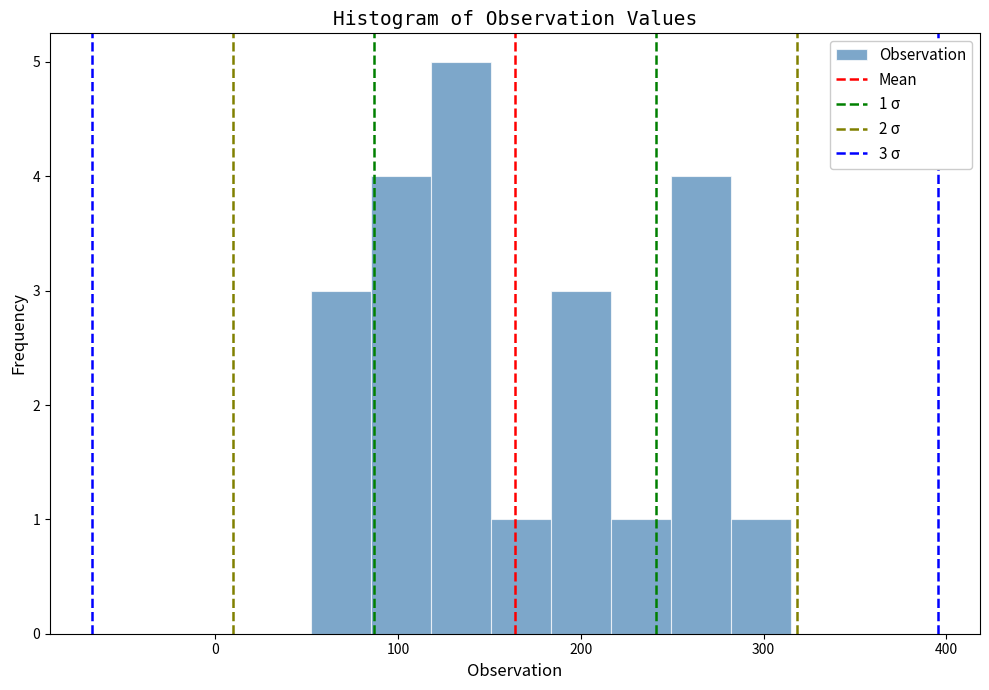

Around what value on the x-axis is the tallest bar? Give the approximate position of its centre, as read against the axis.

130